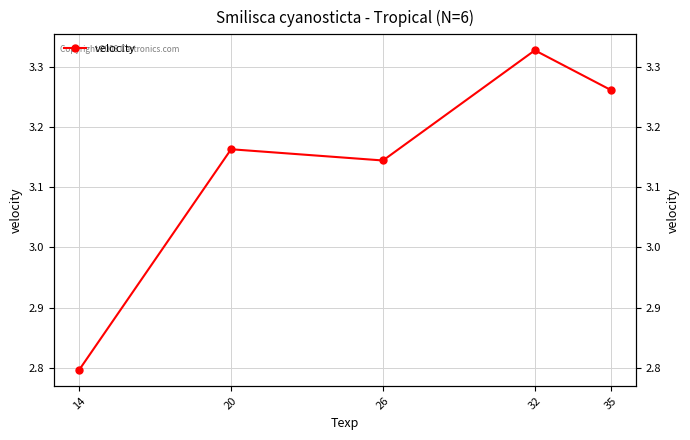

Does the chart have visible grid lines?

Yes